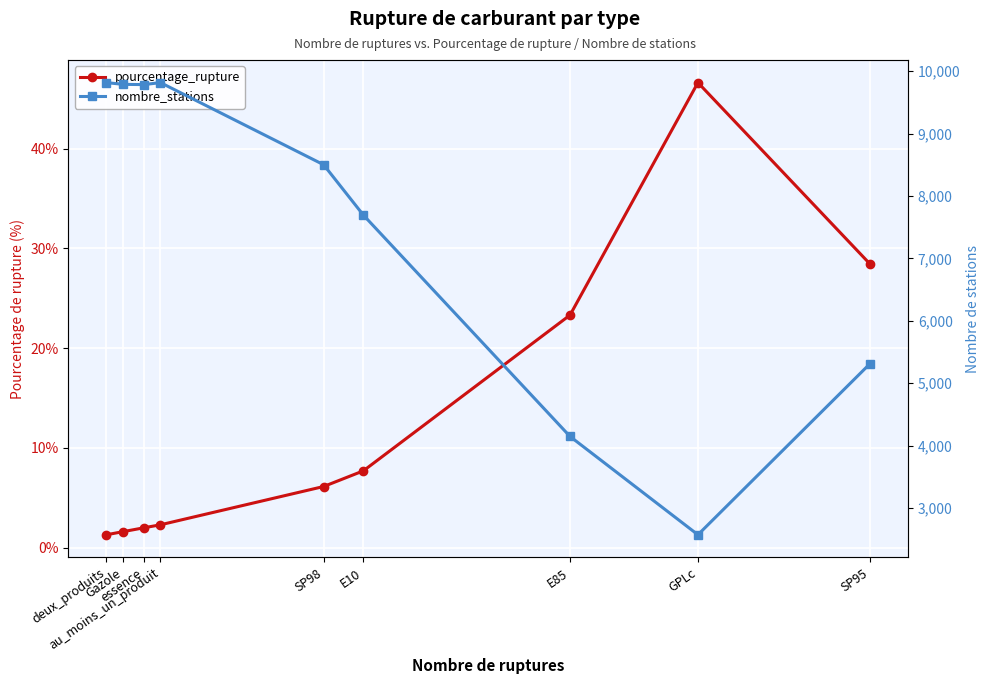

Rank the series at au_moins_un_produit from lowest to highest value.

pourcentage_rupture, nombre_stations